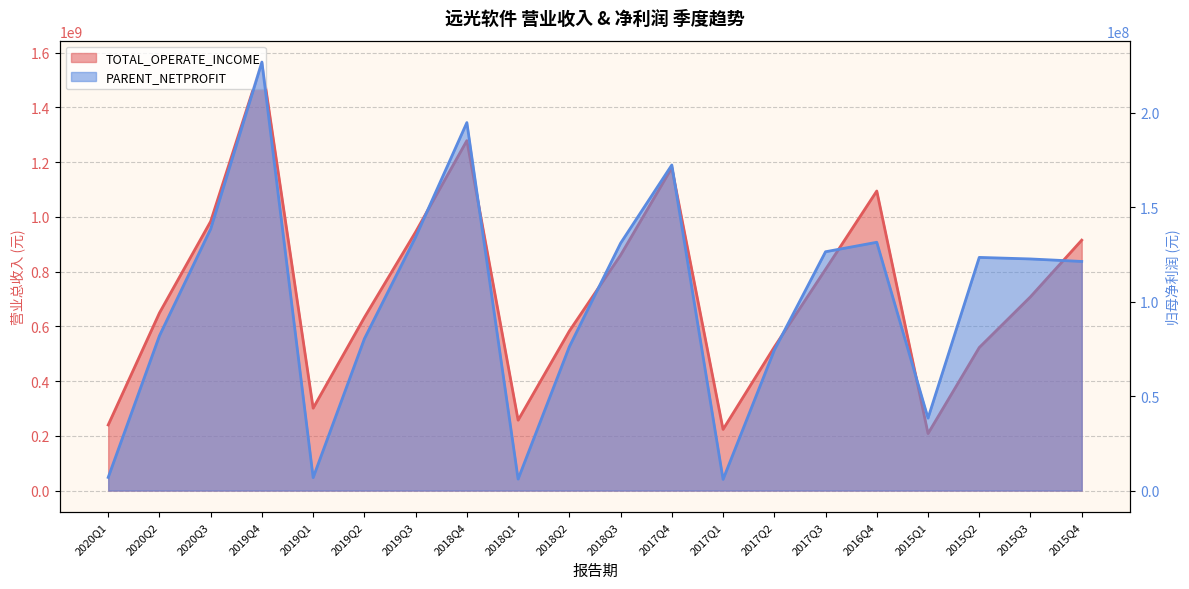

Reading right to left, what are all the values shown in this chart?

TOTAL_OPERATE_INCOME: 914786922.0	707942289.8	522511044.2	208295684.2	1094329115.3	808128084.3	524189831.0	223488467.5	1179258733.1	859916524.4	582734644.9	257101996.0	1278381650.6	944715117.1	632378402.9	301041291.4	1565208558.8	983319301.1	648811273.4	239683416.2
PARENT_NETPROFIT: 121227460.0	122545963.6	123367800.5	38336012.2	131374311.6	126362485.2	74309407.6	5922808.0	172272603.8	130864438.7	76121457.0	6072192.0	194695651.6	134167892.3	80308540.1	6860169.4	226707159.8	138435549.0	81890054.1	6955094.2